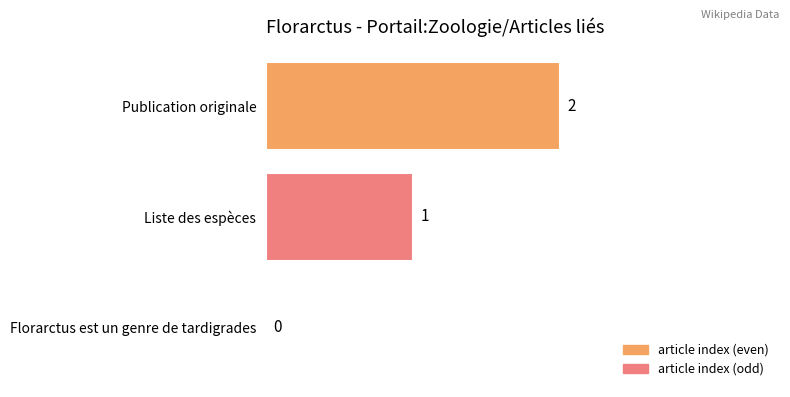

Where is the data nearest to the value 1?

Liste des espèces